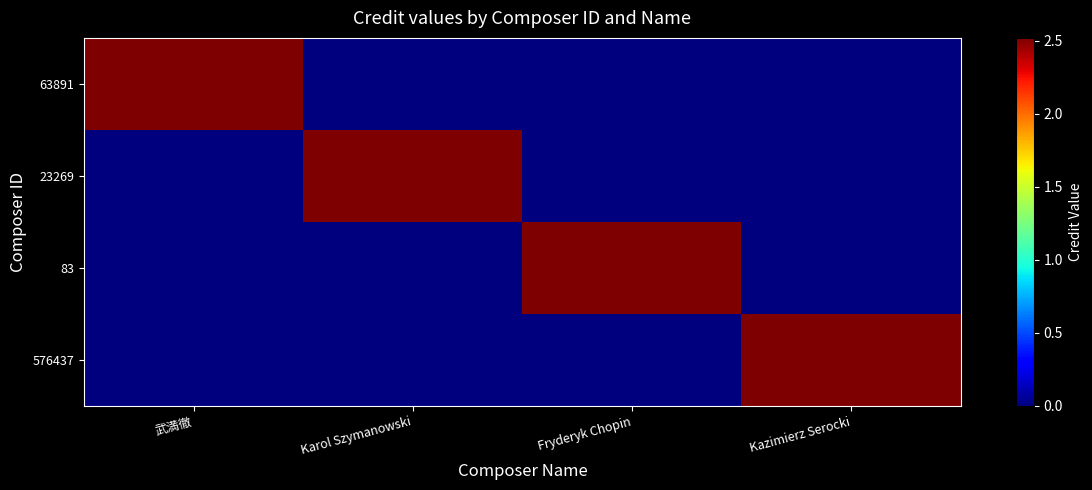

Which label corresponds to the largest value in the chart?

武満徹